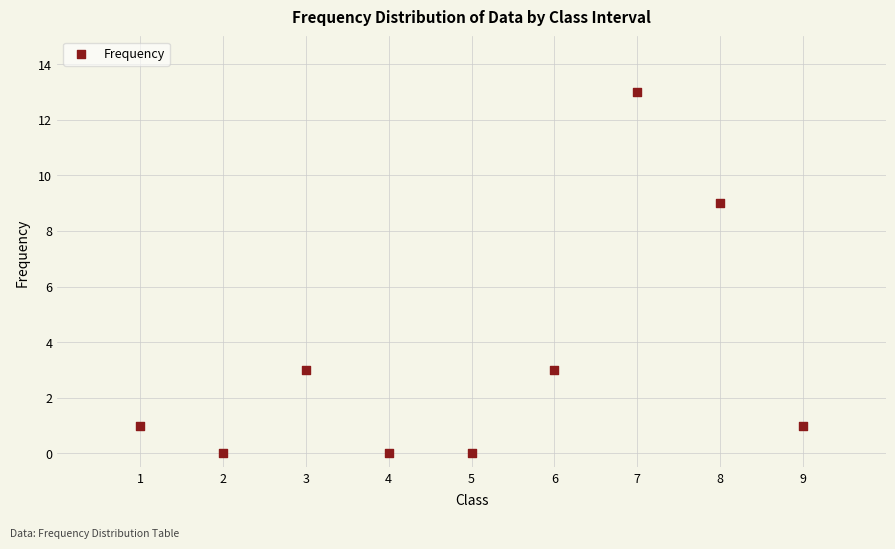

What is the range of X values (max minus min)?

8